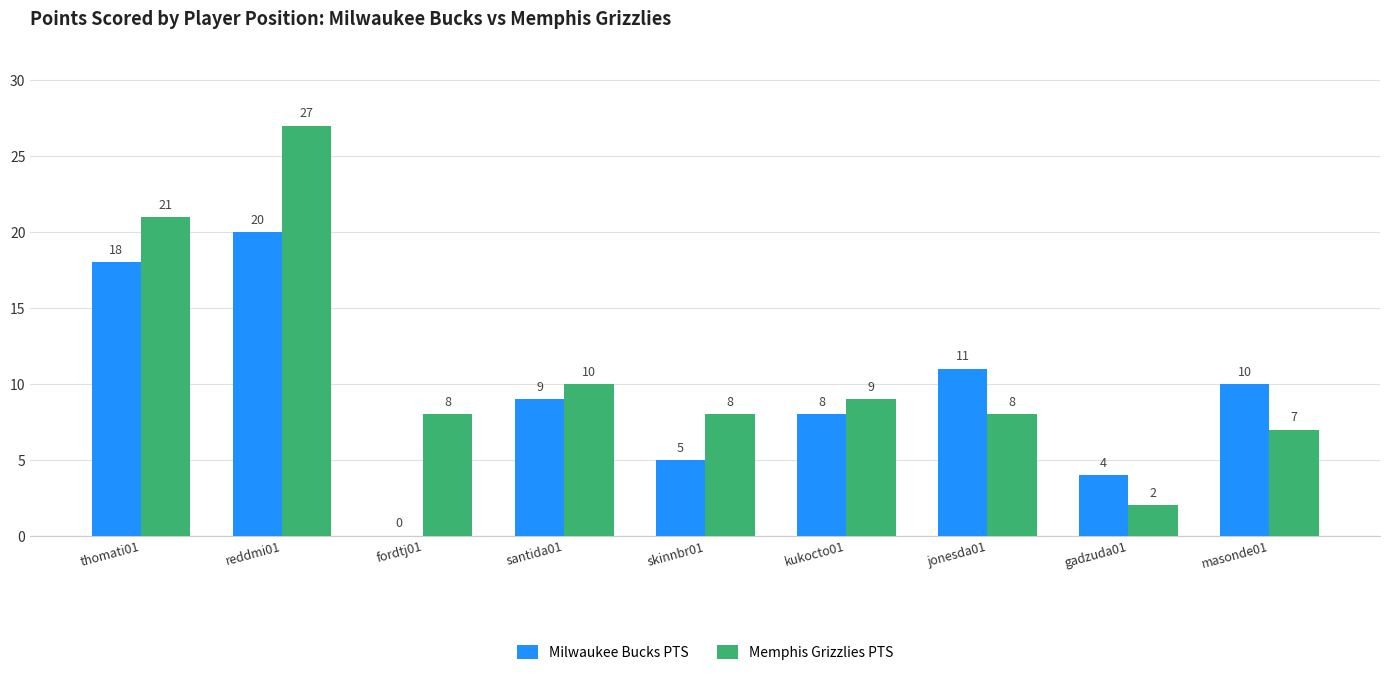

What is the total value across all series at gadzuda01?

6